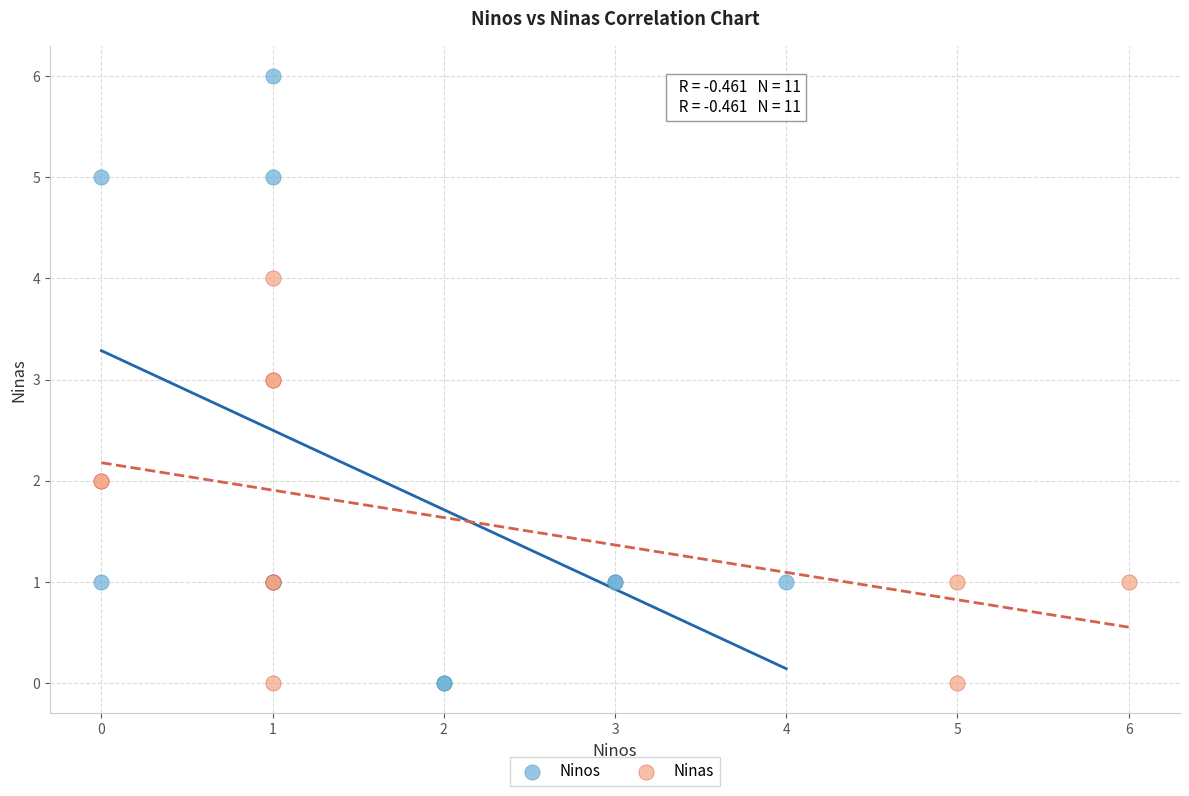

Which series has the largest Y range (max minus min)?

Ninos